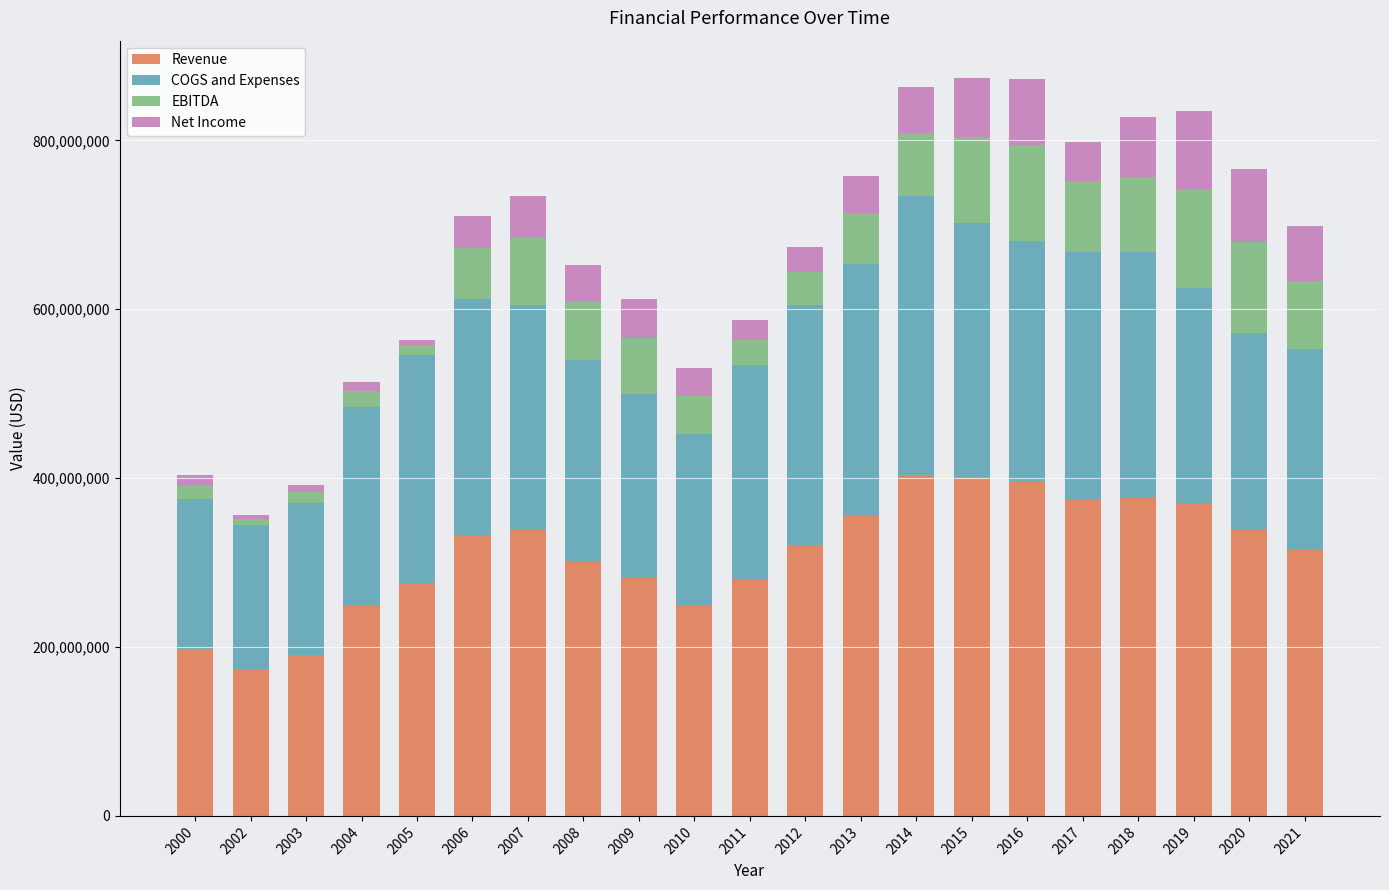

What is the maximum value for Revenue?

404019000